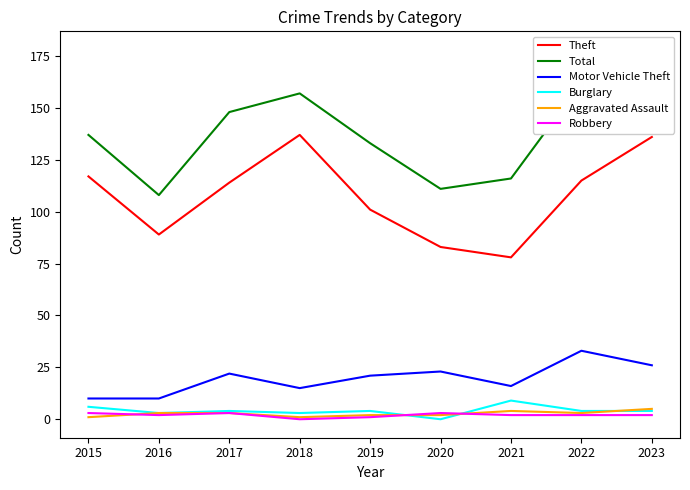

What is the difference between the maximum and second lowest values in the Aggravated Assault series?

4